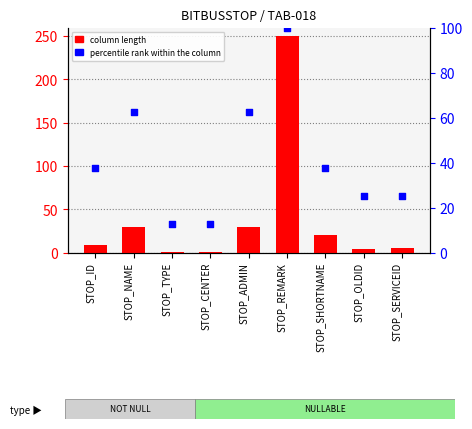

At which category is the sum across all series the highest?

STOP_REMARK